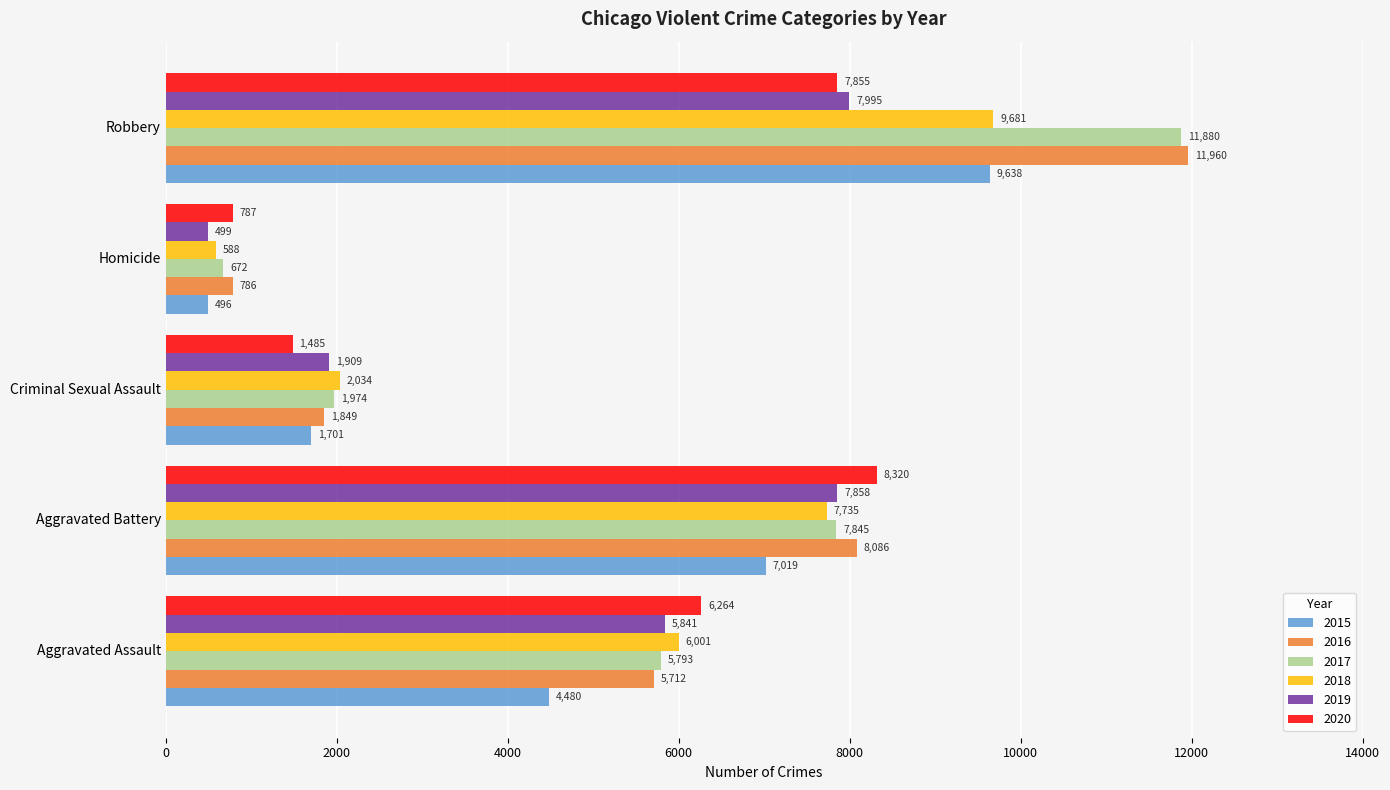

Where is 2020 nearest to the value 4553?

Aggravated Assault